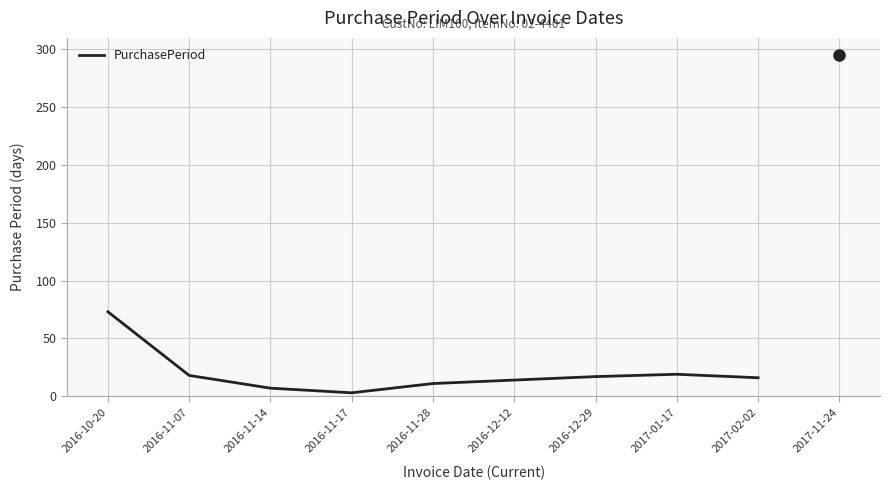

What is the sum of all values?

178